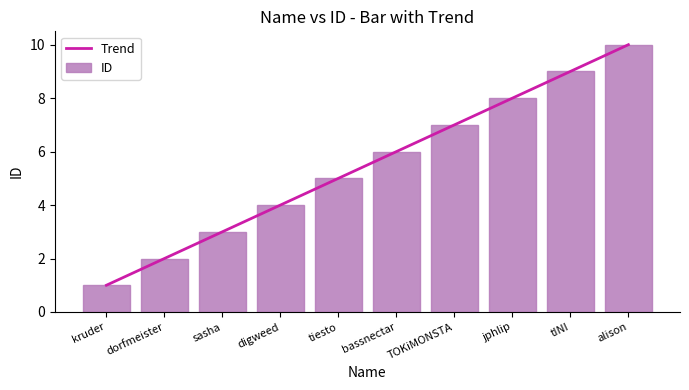

Approximately how many times larger is the value at kruder compared to dorfmeister?

0.5